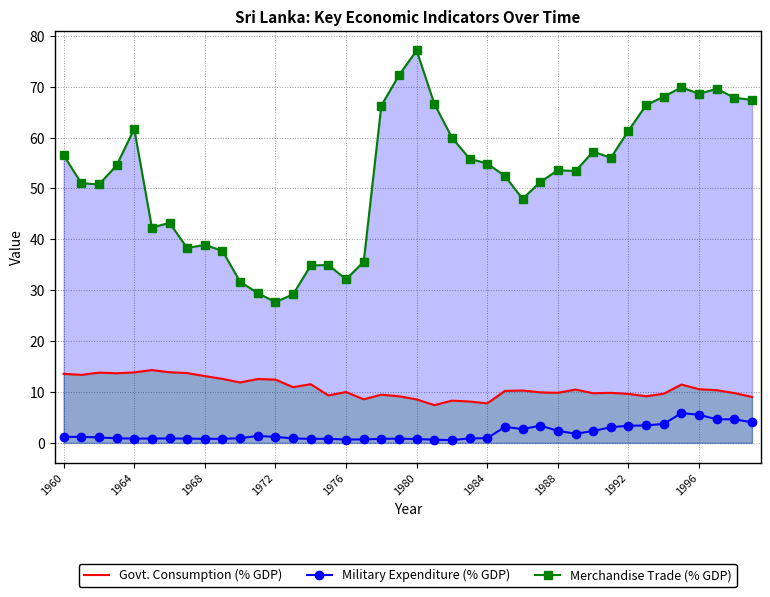

True or false: Merchandise Trade (% GDP) and Military Expenditure (% GDP) intersect in this chart.

False